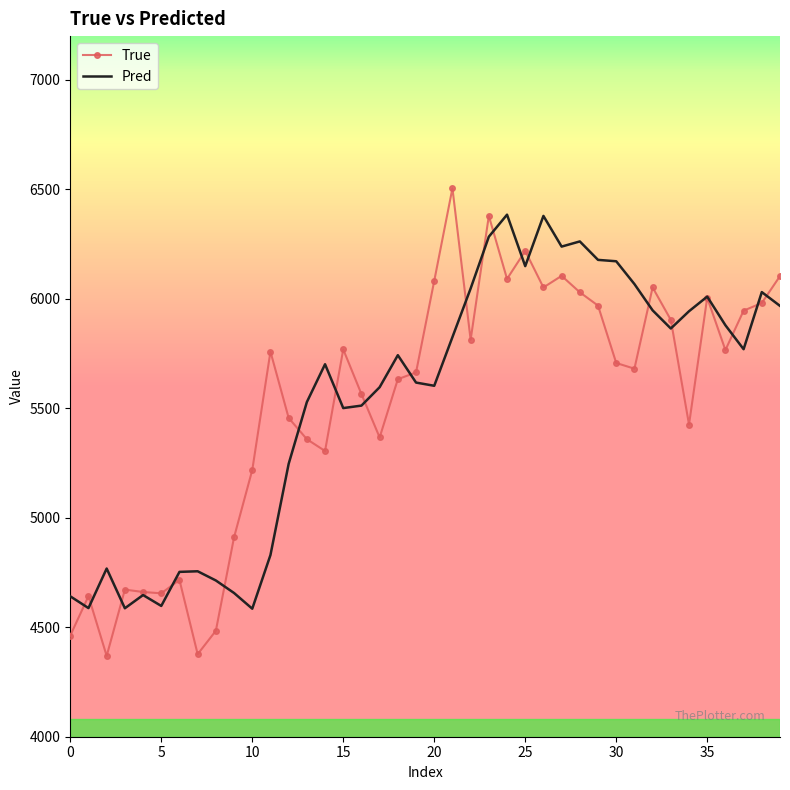

Which series has the largest range (max minus min)?

True